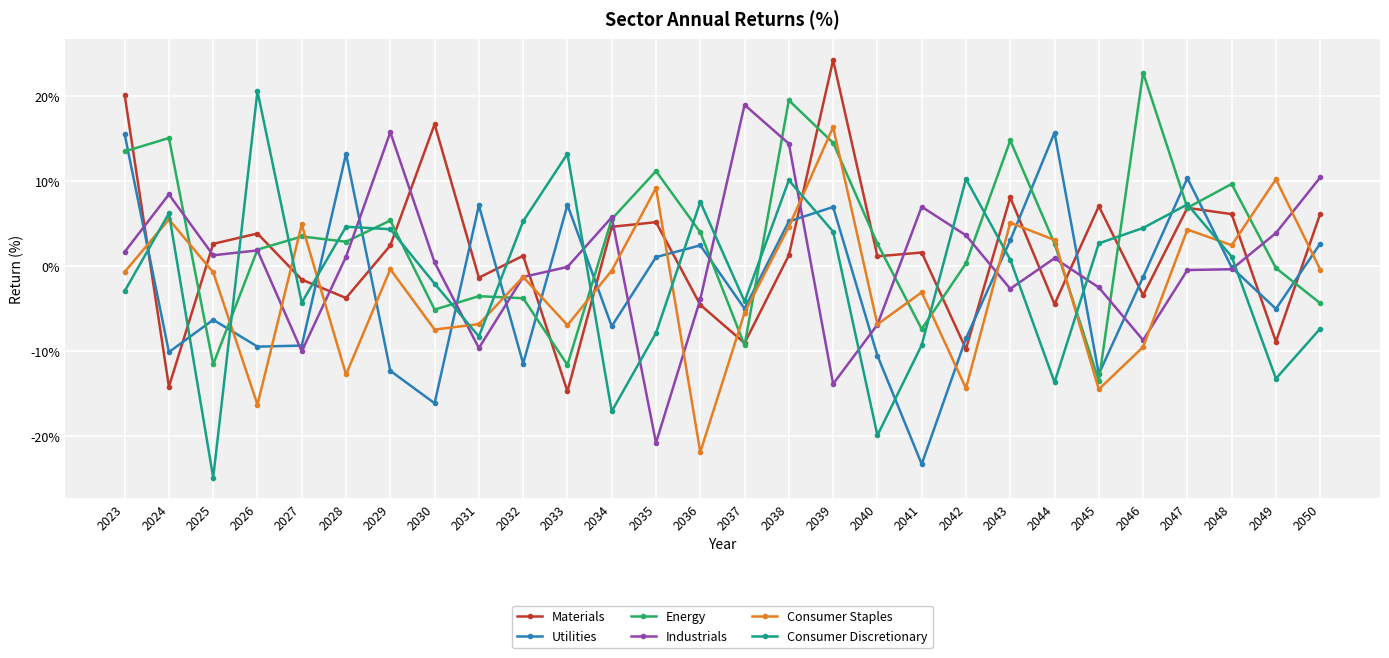

What is the maximum value for Industrials?

19.0